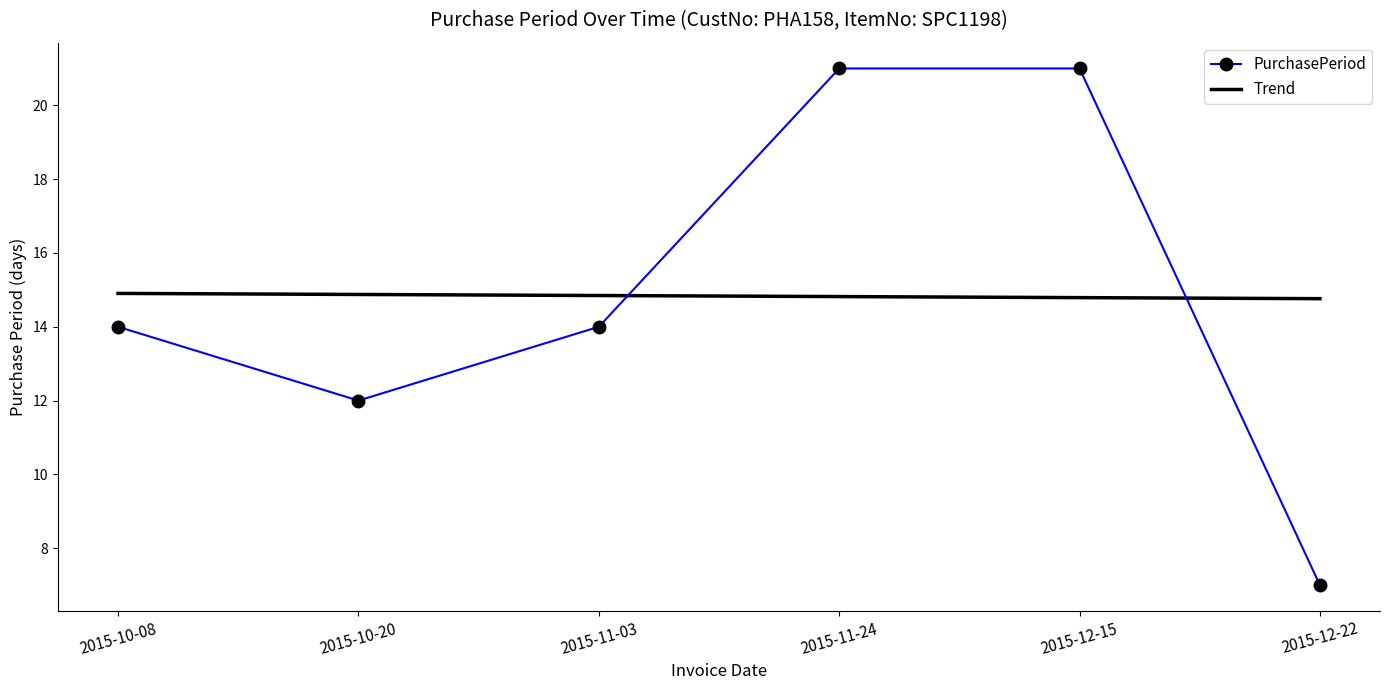

Is the value of Trend at 2015-12-22 greater than the value of PurchasePeriod at 2015-12-15?

No